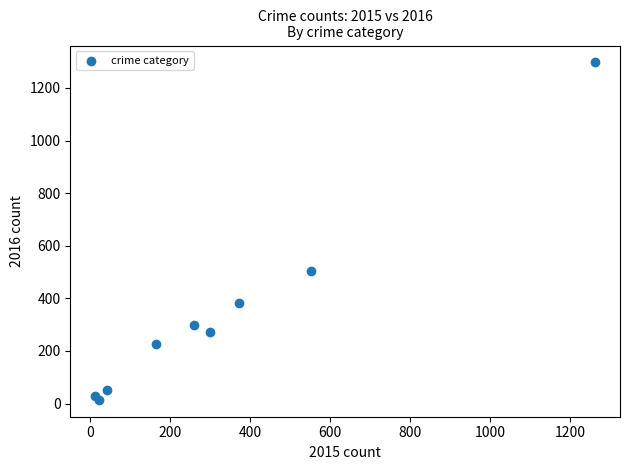

What Y value in the scatter plot is closest to 655?

505